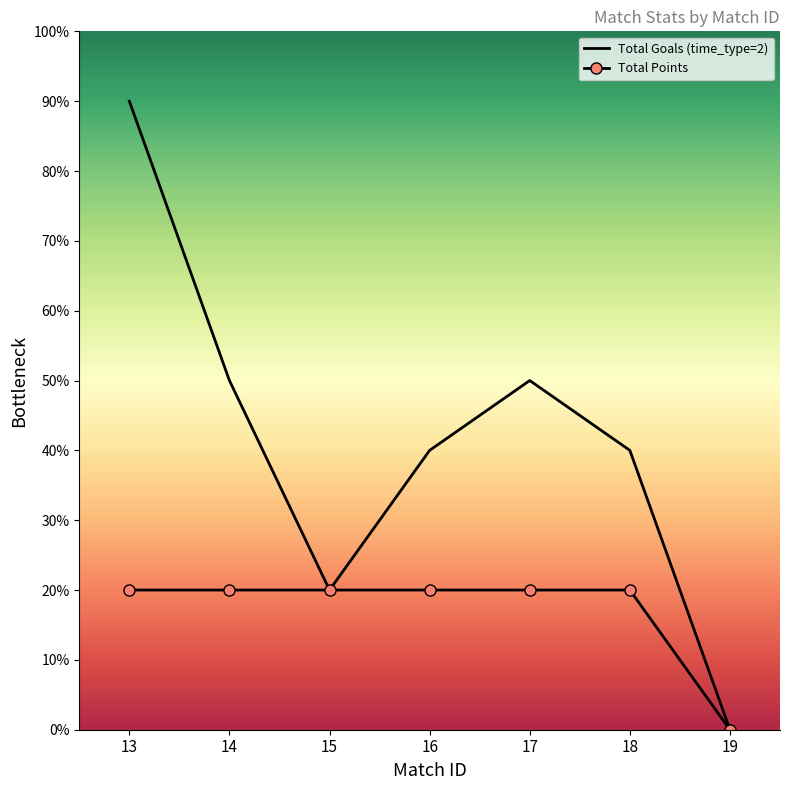

True or false: Total Points has a value of 2 at 13.

True